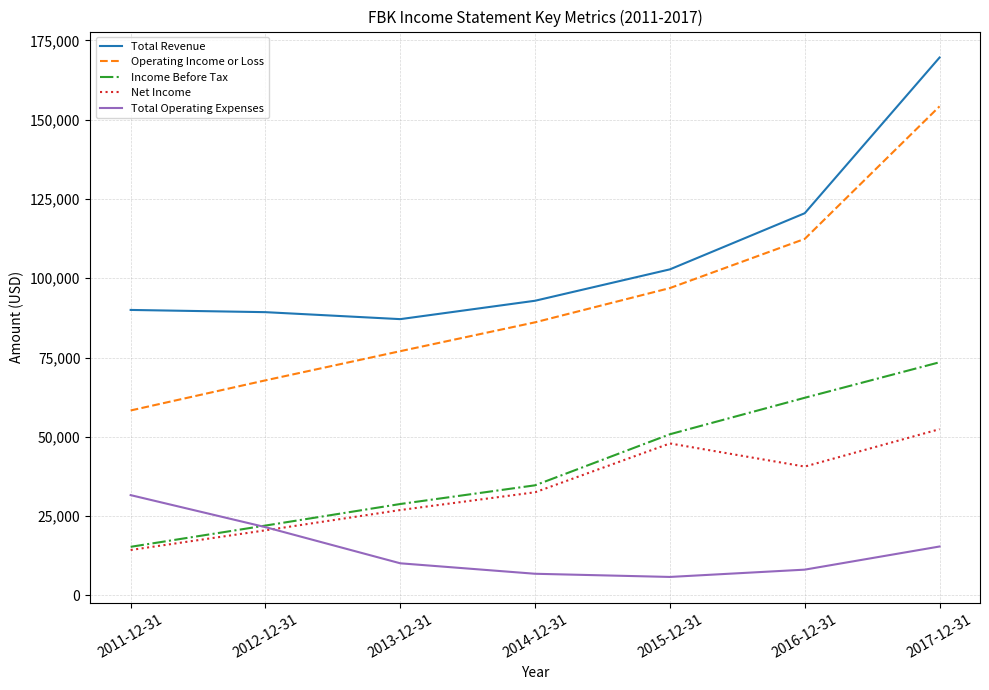

What are all the series names shown in the legend?

Total Revenue, Operating Income or Loss, Income Before Tax, Net Income, Total Operating Expenses